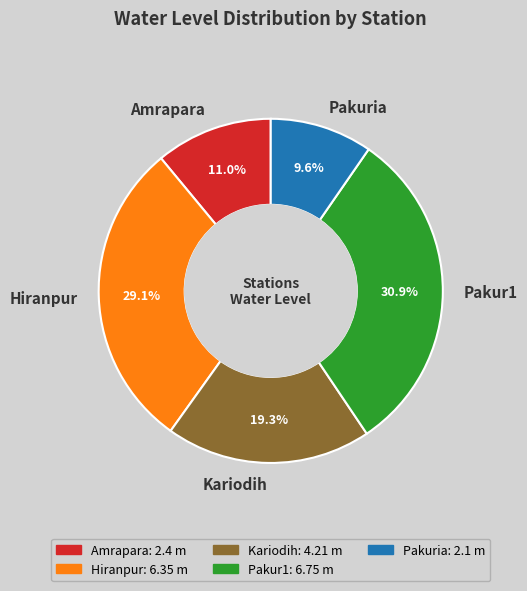

What portion of the pie excludes Hiranpur?

70.9%